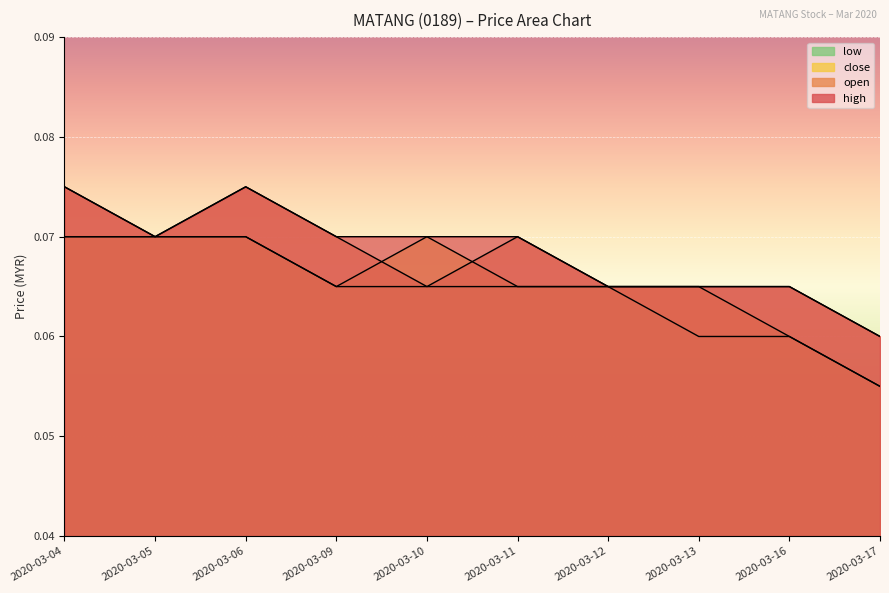

Reading left to right, what are all the values shown in this chart?

close: 2020-03-04=0.1	2020-03-05=0.1	2020-03-06=0.1	2020-03-09=0.1	2020-03-10=0.1	2020-03-11=0.1	2020-03-12=0.1	2020-03-13=0.1	2020-03-16=0.1	2020-03-17=0.1
open: 2020-03-04=0.1	2020-03-05=0.1	2020-03-06=0.1	2020-03-09=0.1	2020-03-10=0.1	2020-03-11=0.1	2020-03-12=0.1	2020-03-13=0.1	2020-03-16=0.1	2020-03-17=0.1
high: 2020-03-04=0.1	2020-03-05=0.1	2020-03-06=0.1	2020-03-09=0.1	2020-03-10=0.1	2020-03-11=0.1	2020-03-12=0.1	2020-03-13=0.1	2020-03-16=0.1	2020-03-17=0.1
low: 2020-03-04=0.1	2020-03-05=0.1	2020-03-06=0.1	2020-03-09=0.1	2020-03-10=0.1	2020-03-11=0.1	2020-03-12=0.1	2020-03-13=0.1	2020-03-16=0.1	2020-03-17=0.1